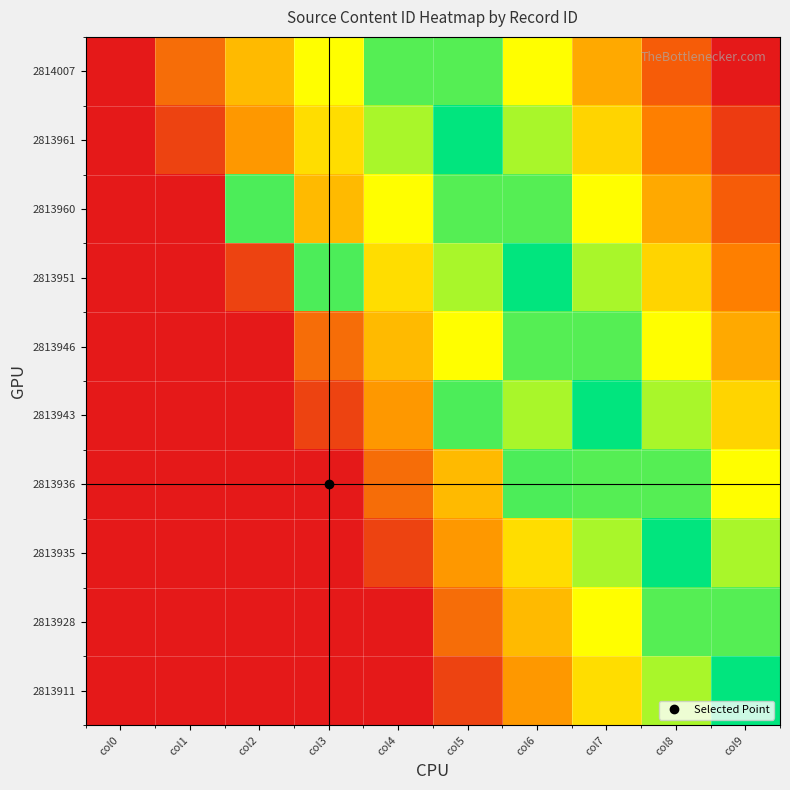

List the series in order of their peak value, highest first.

2814007, 2813961, 2813960, 2813951, 2813946, 2813943, 2813936, 2813935, 2813928, 2813911